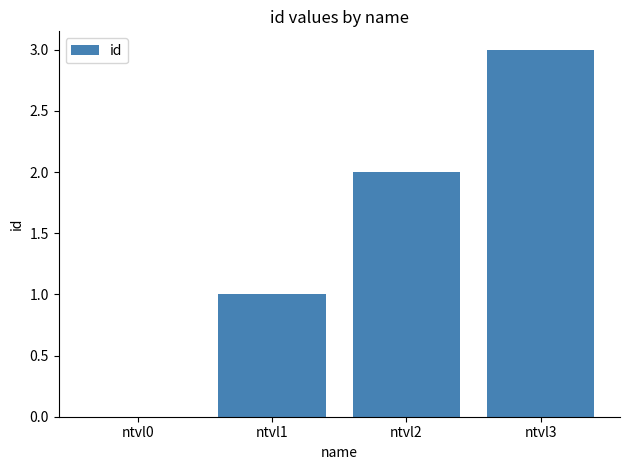

Between ntvl2 and ntvl3, which is larger?

ntvl3